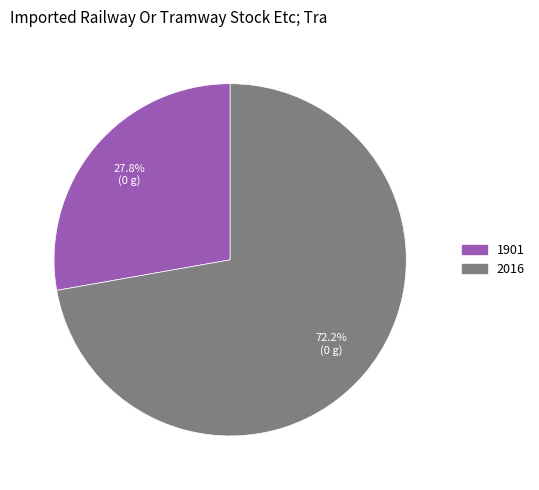

Is it true that 2016 is 72% of the pie?

True